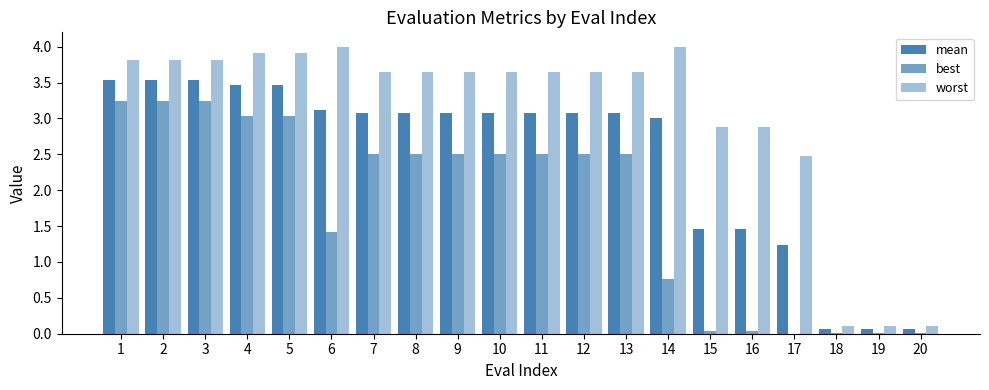

How many series are shown in this chart?

3